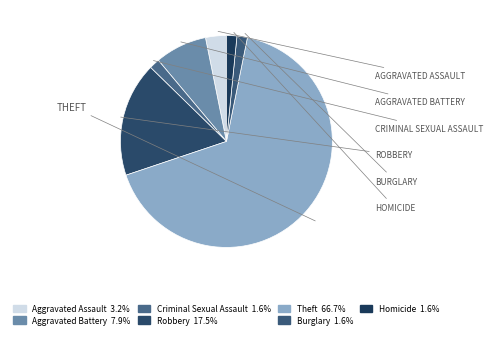

To the nearest percent, what is the difference between the largest and smallest slice percentages?

65%